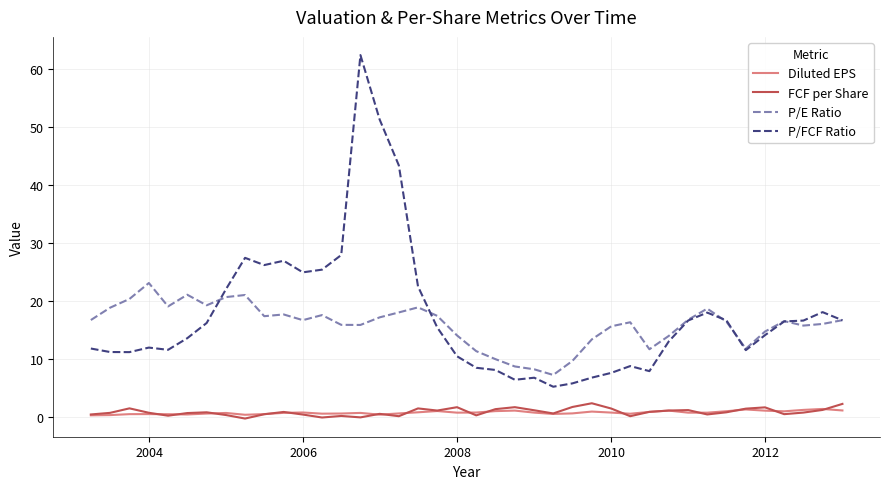

Which series has the widest spread of values?

P/FCF Ratio